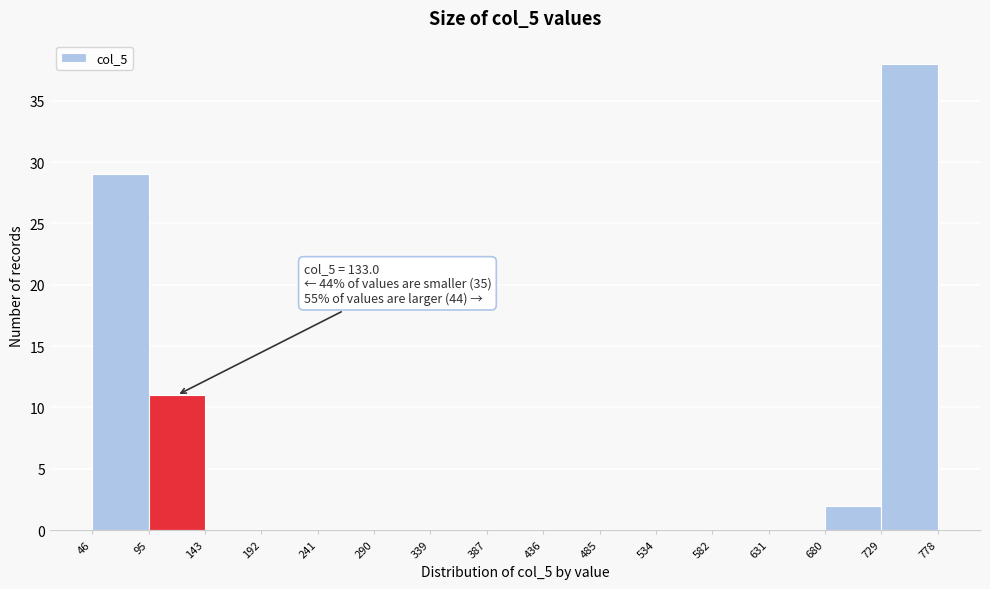

Which range on the x-axis has the tallest bar?

729 to 778